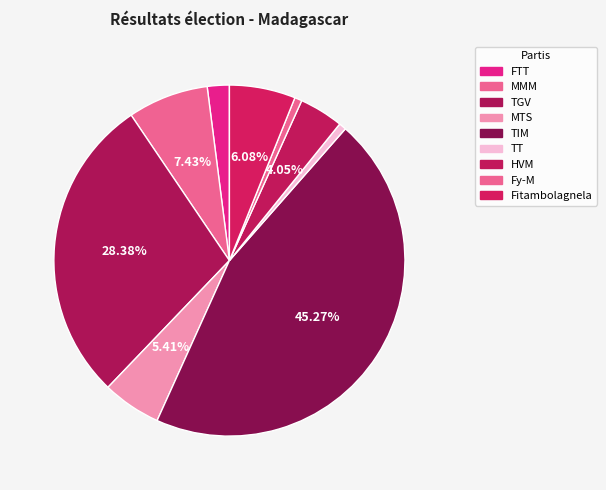

How many slices are in this pie chart?

9